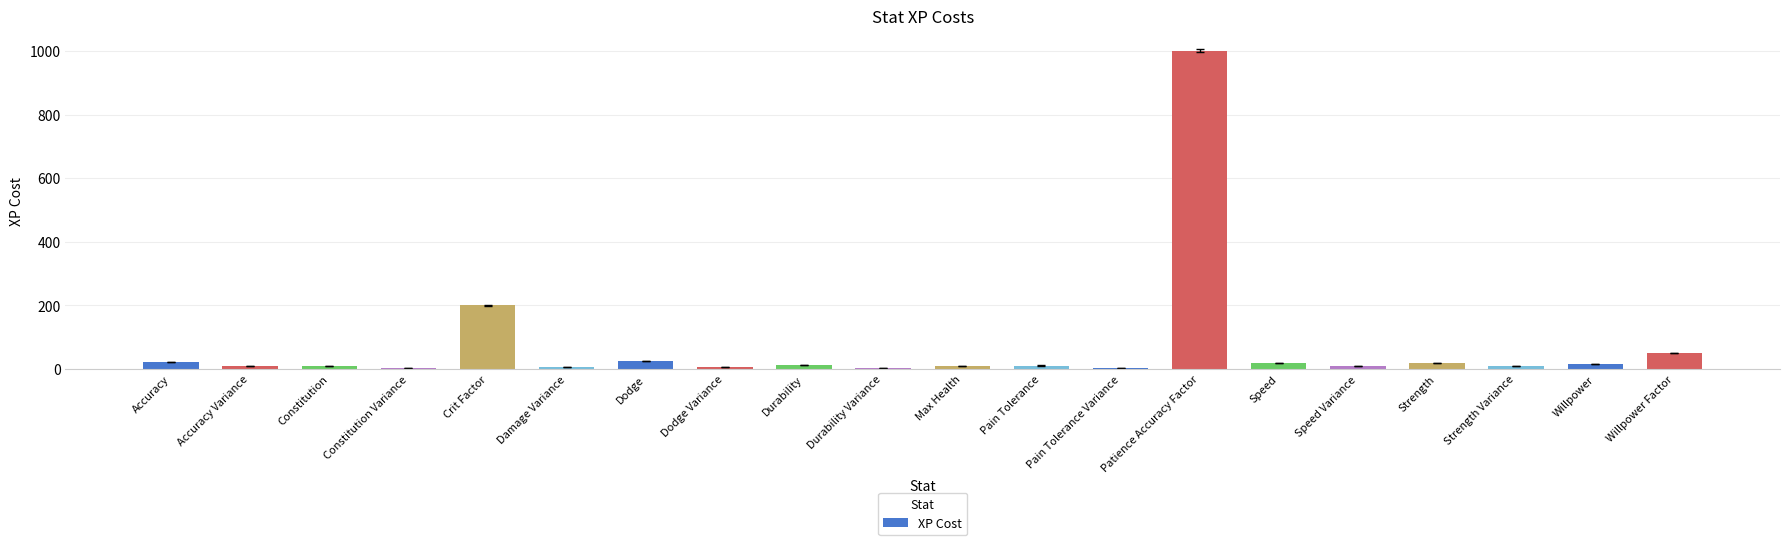

What is the sum of all values?

1438